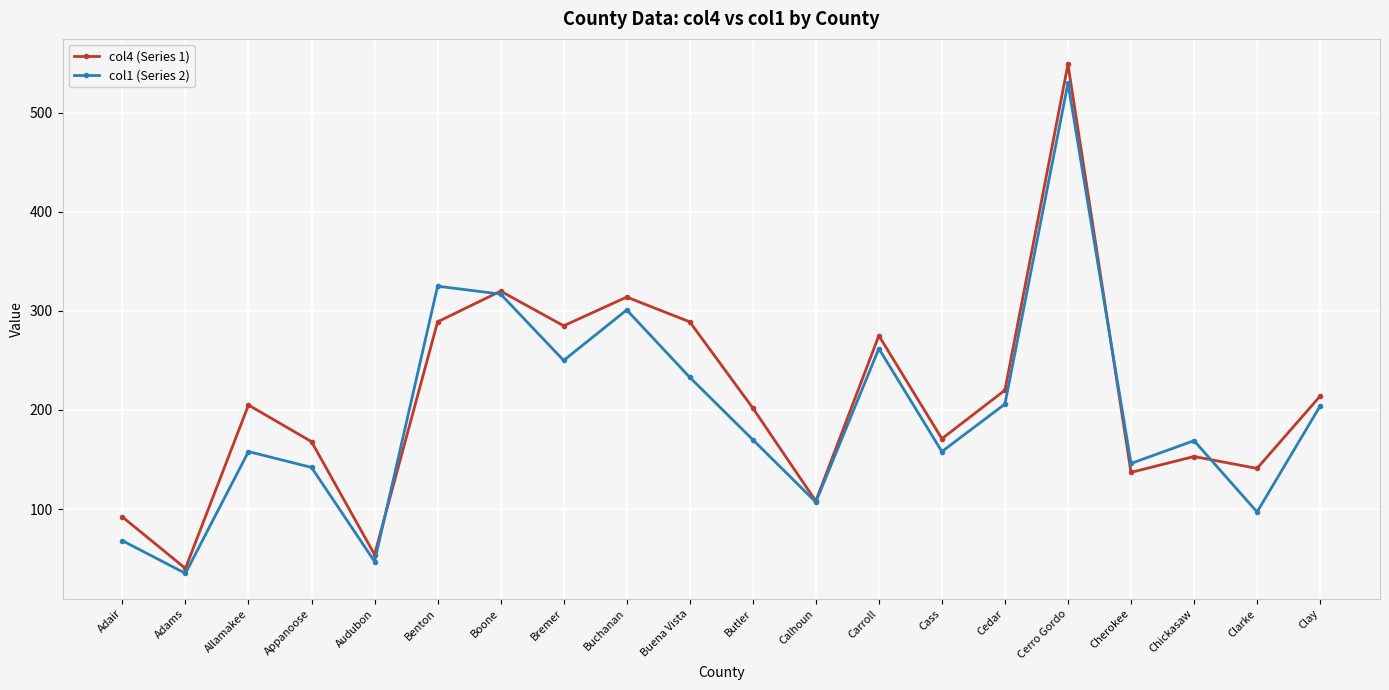

Is this an area chart (filled region under the line)?

No